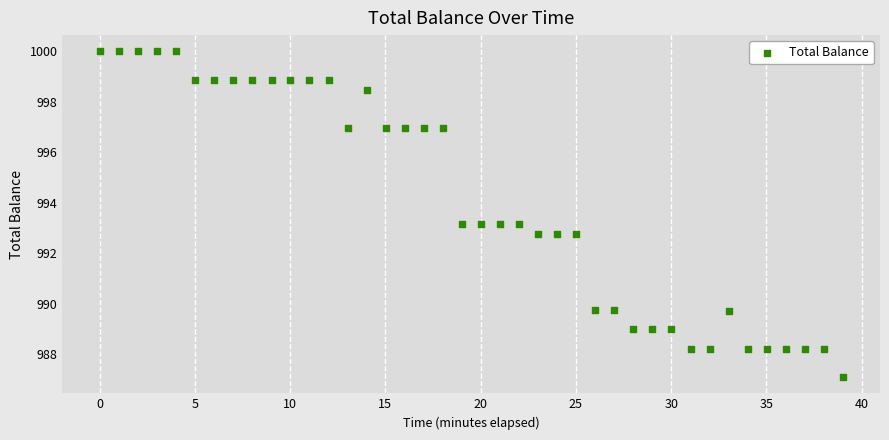

What is the range of X values (max minus min)?

39.0